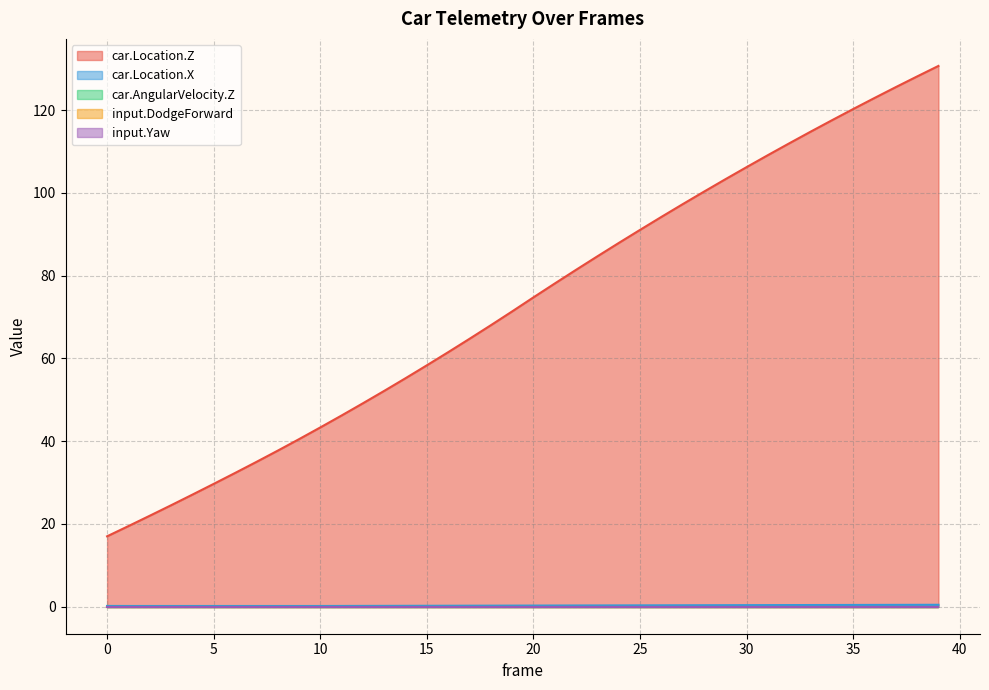

Does the chart have visible grid lines?

Yes